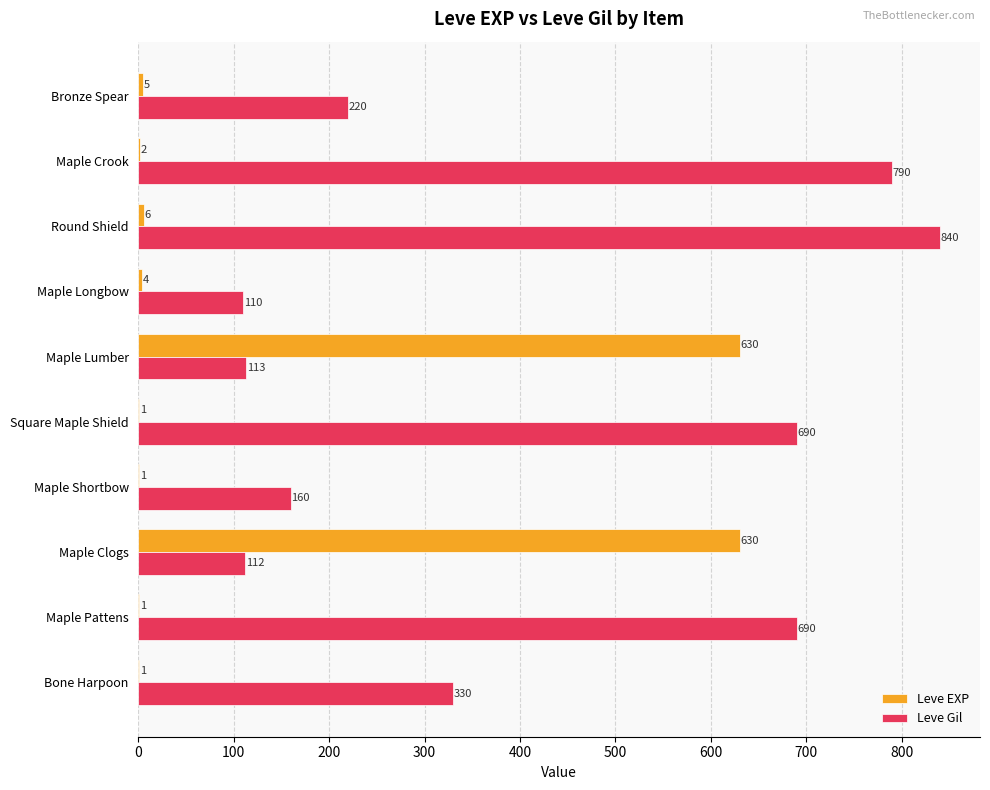

What is the sum of the Leve EXP values at Round Shield and Maple Shortbow?

7